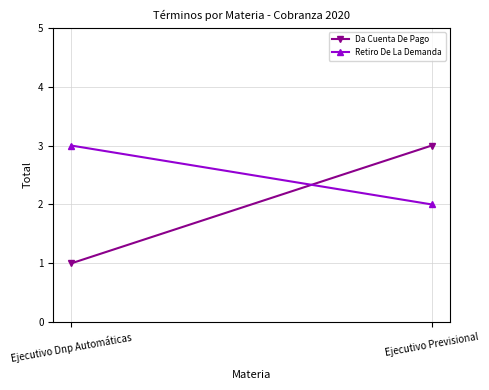

What is the minimum value shown in the chart?

1